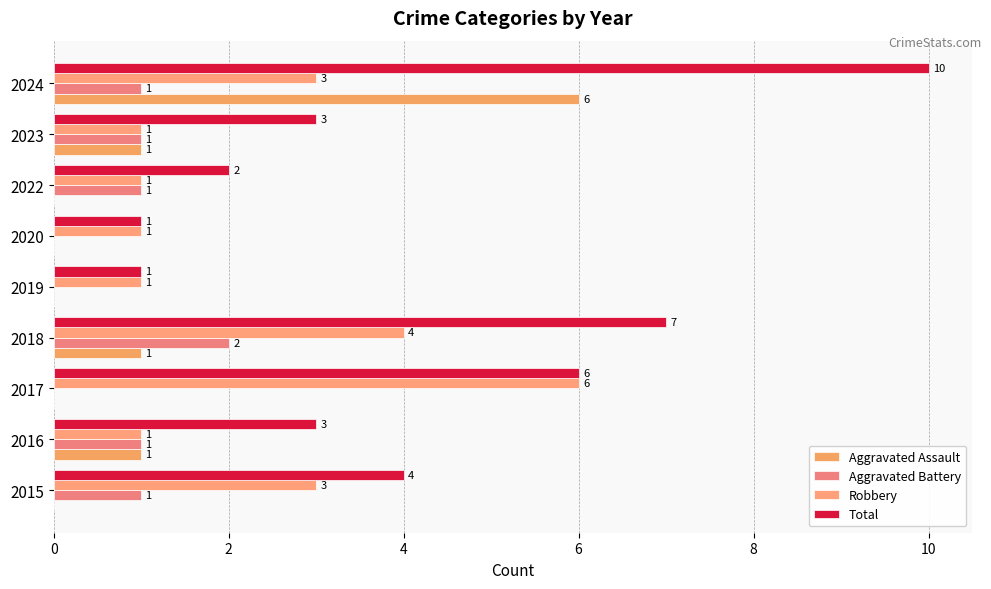

How many data points in Robbery are above 1?

4